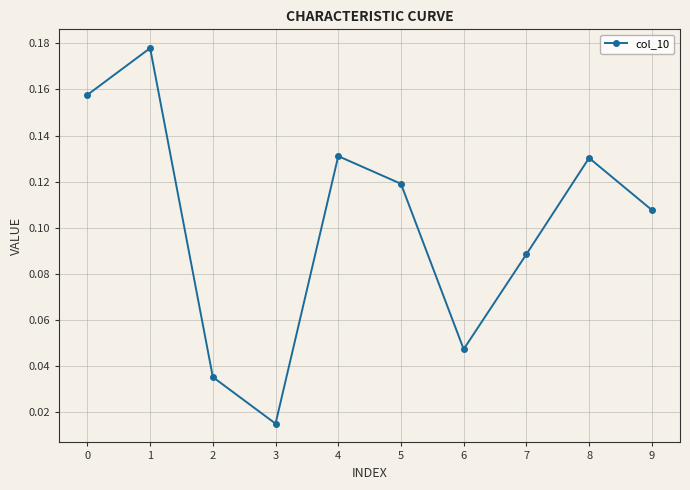

What is the sum of all values?

1.0